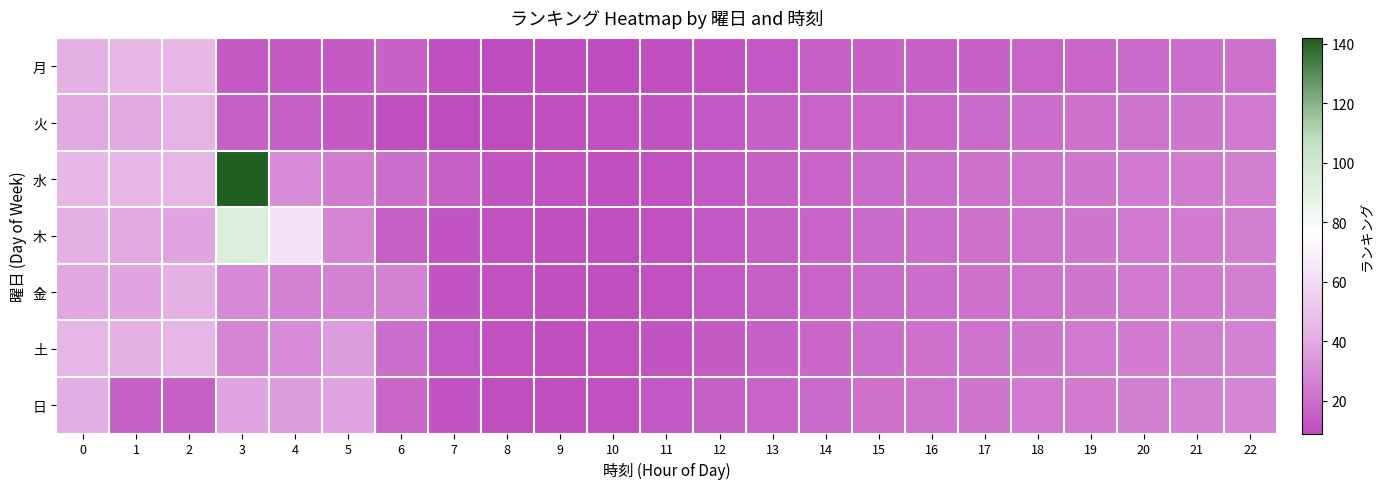

Which series has the widest spread of values?

水